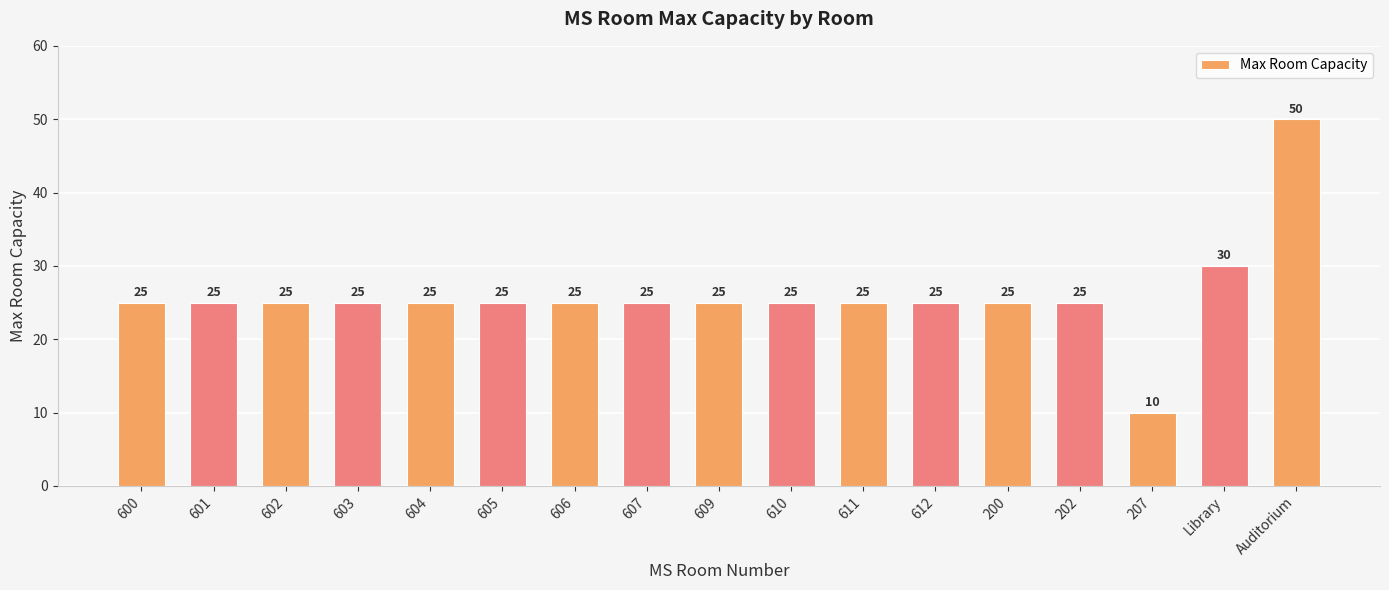

What position from the right is Library?

2